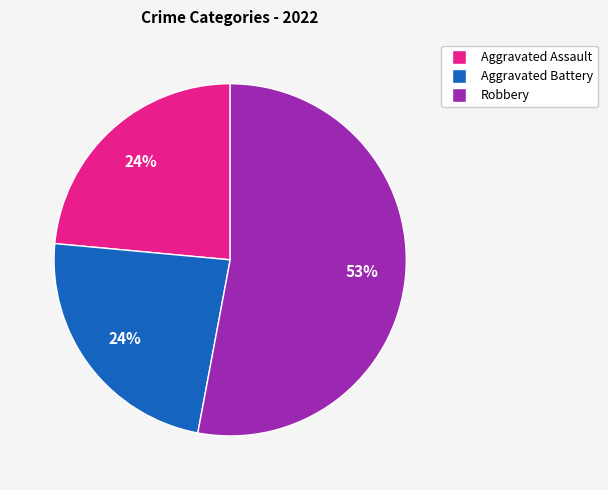

Is there a majority slice in this chart?

Yes